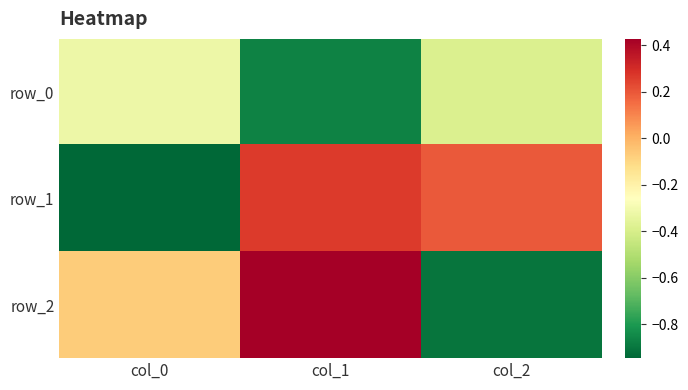

Rank the categories by row_2 value from lowest to highest.

col_2, col_0, col_1